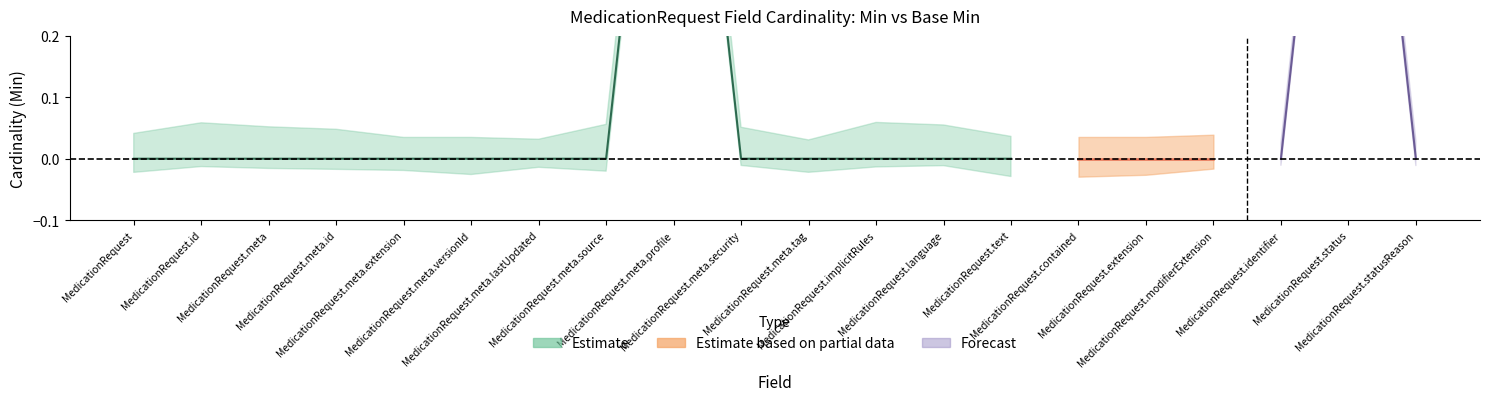

What is the label of the 3rd point from the right?

MedicationRequest.identifier